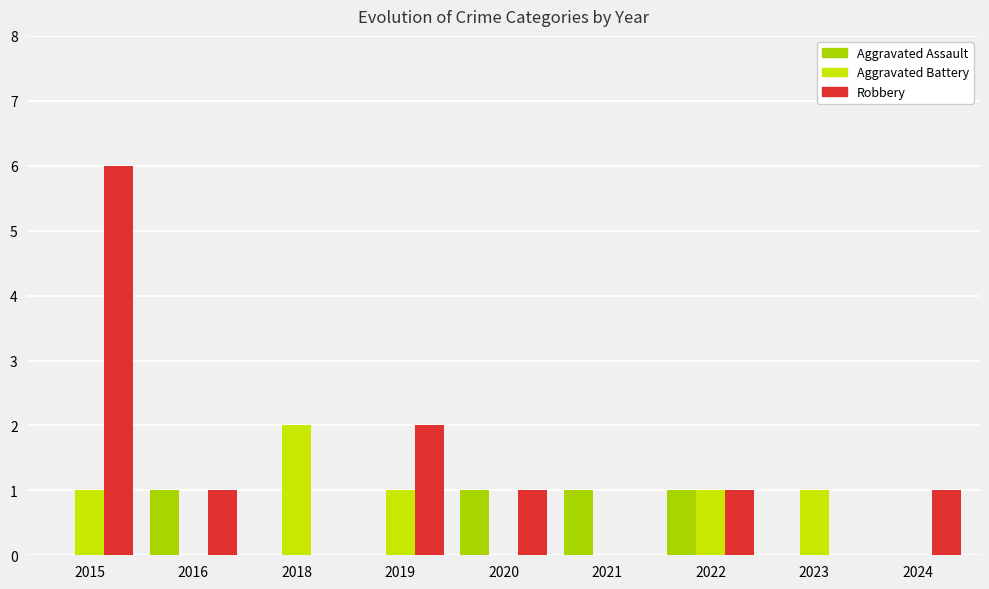

Is the value of Aggravated Battery at 2015 greater than the value of Robbery at 2015?

No